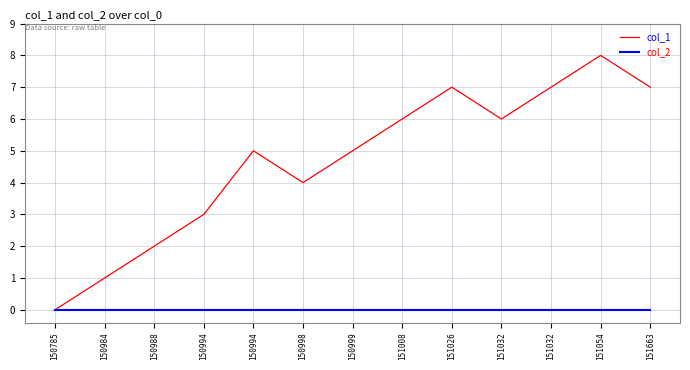

Which series has the largest total across all categories?

col_1